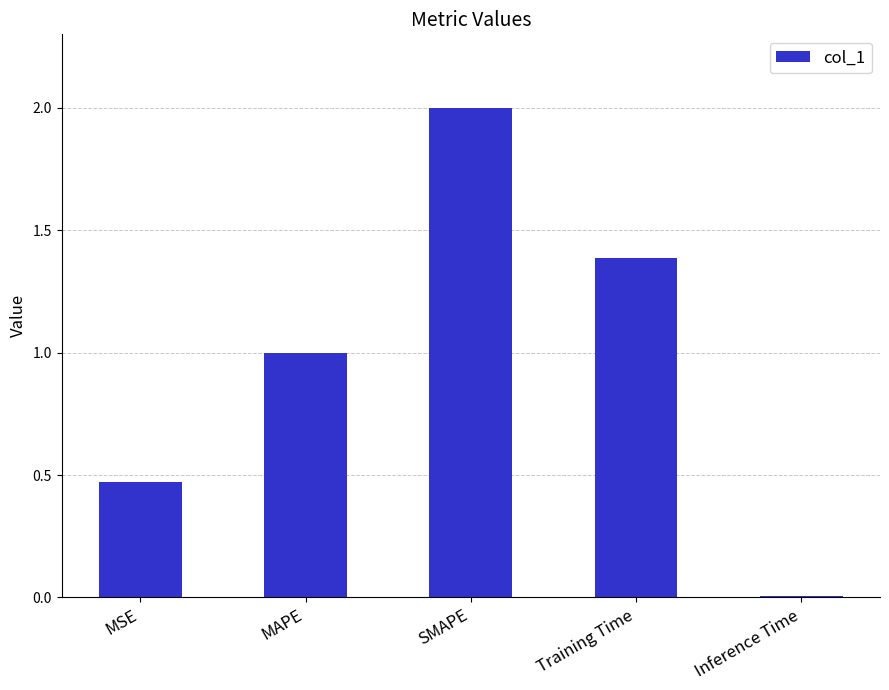

What value does the data have at Training Time?

1.4